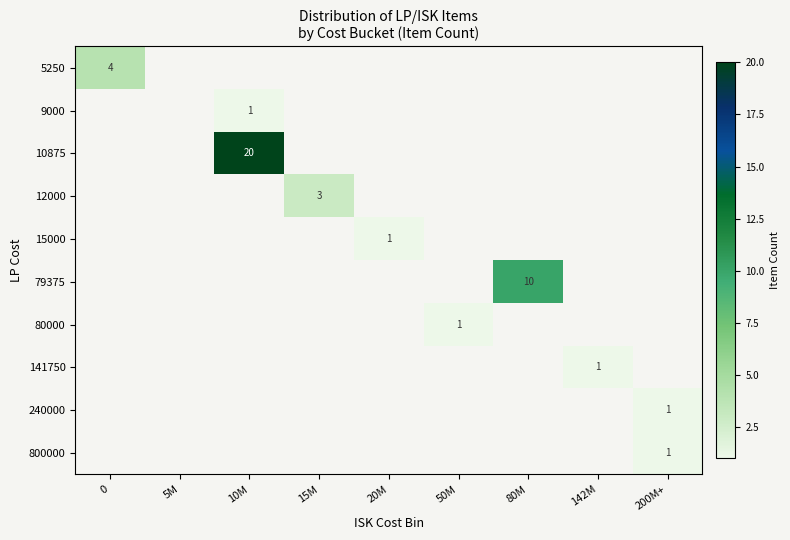

What is the greatest value displayed?

20.0